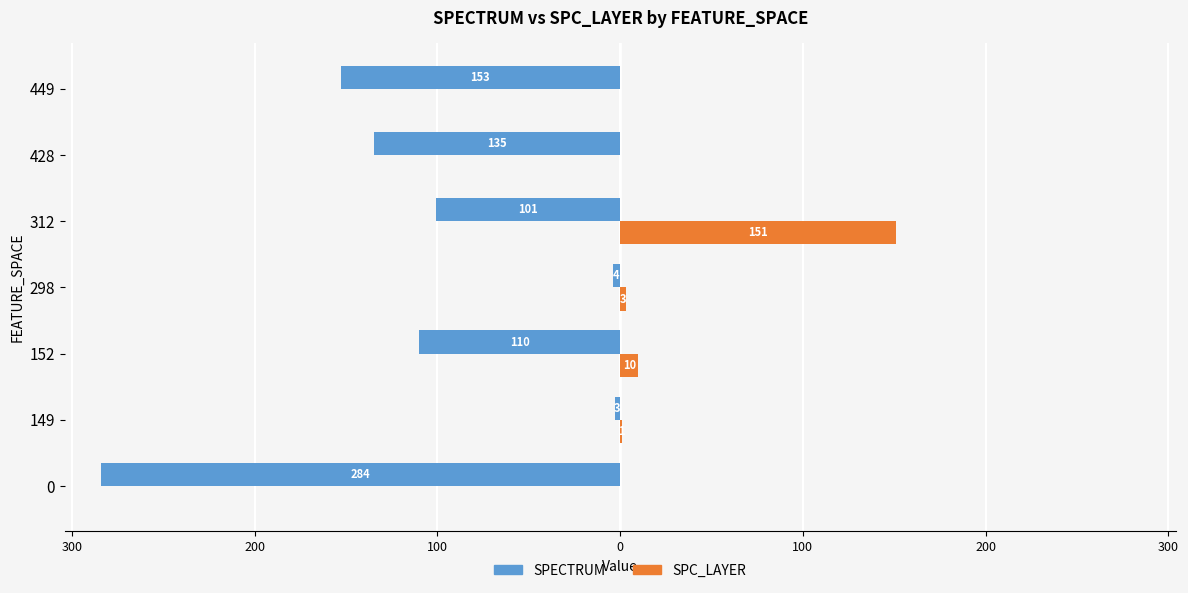

What are all the series names shown in the legend?

SPECTRUM, SPC_LAYER